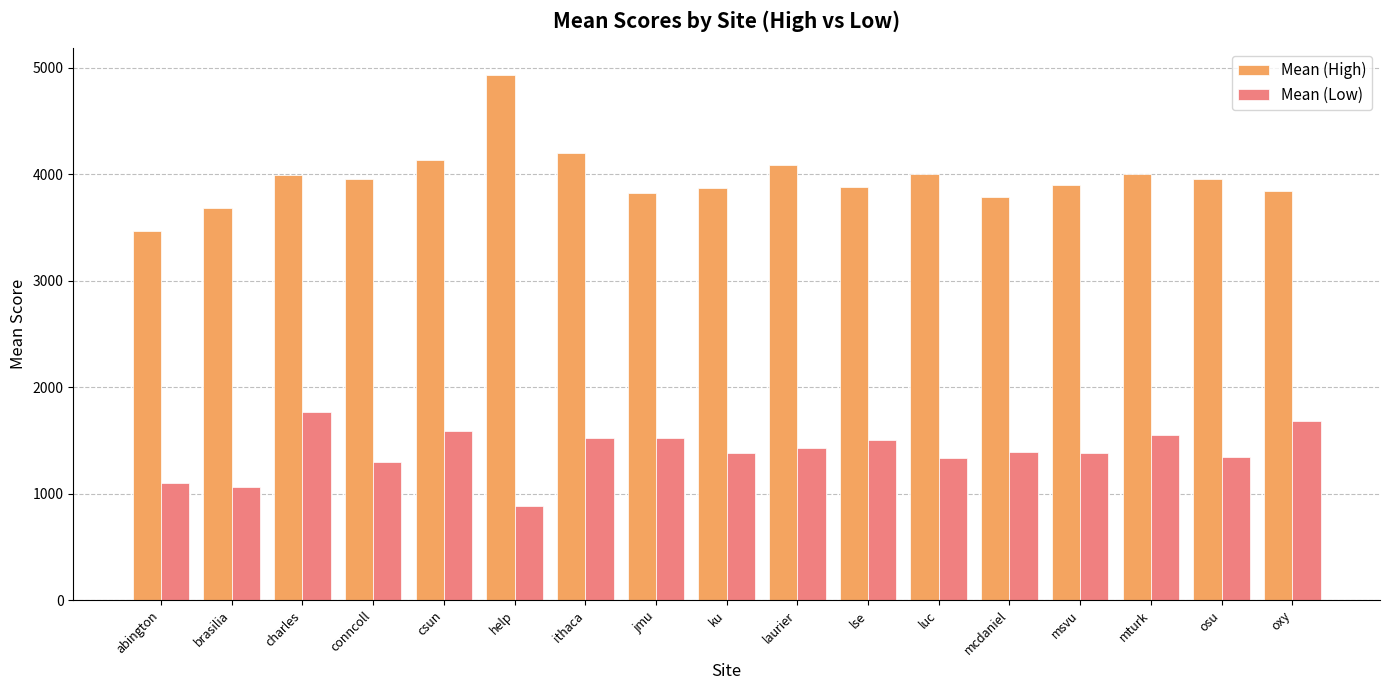

What is the approximate value of Mean (High) at mturk?

4005.4